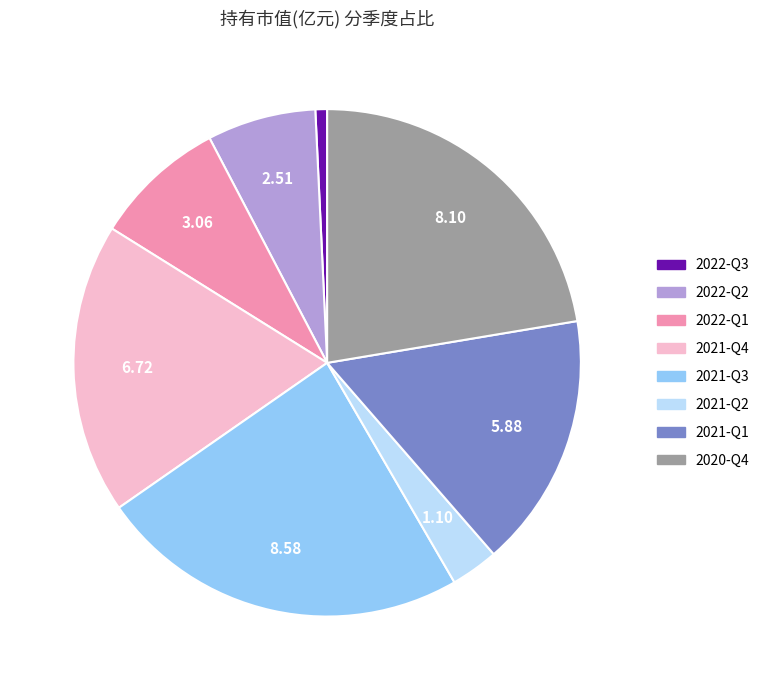

What is the largest slice in the pie chart?

2021-Q3